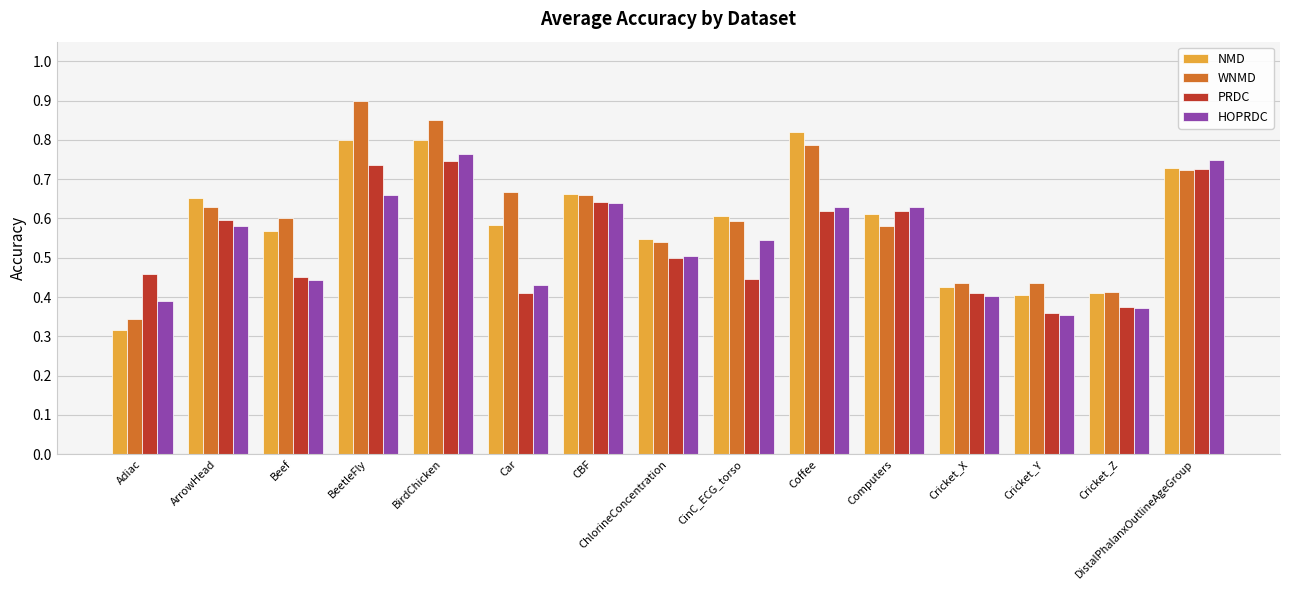

The WNMD series shows 0.4 at Cricket_Z. True or false?

True